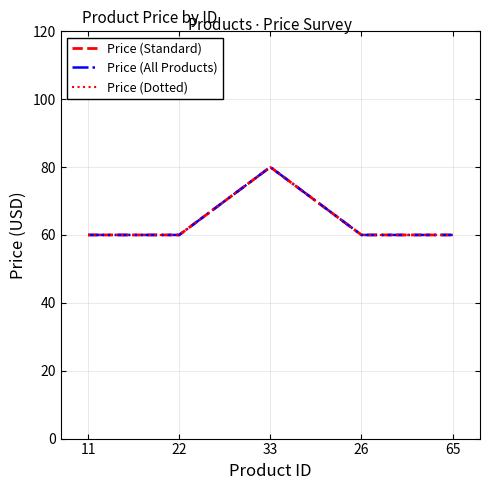

What is the approximate value of Price (Dotted) at 26, to the nearest 5?

60